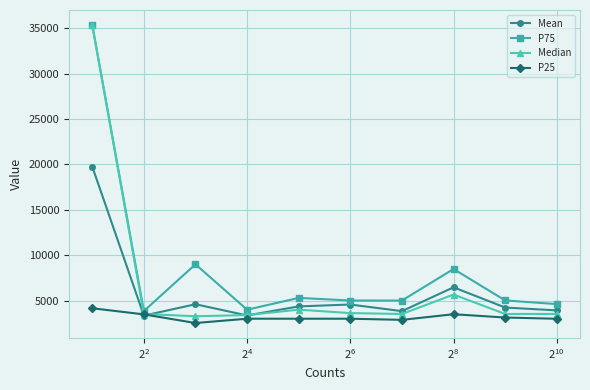

Which series ends up on top after the final intersection of Median and Mean?

Mean